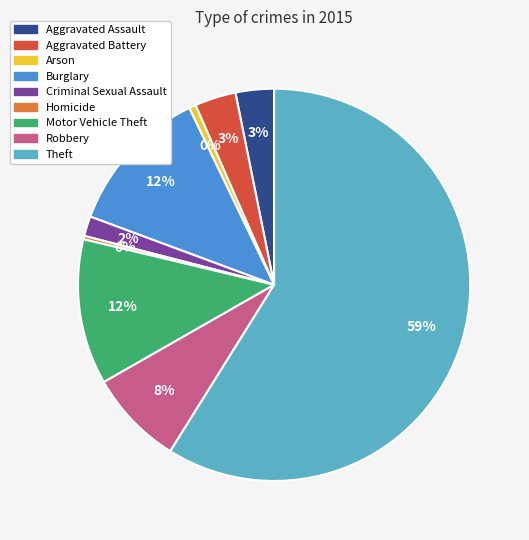

To the nearest percent, what percentage of the pie is Aggravated Battery?

3%